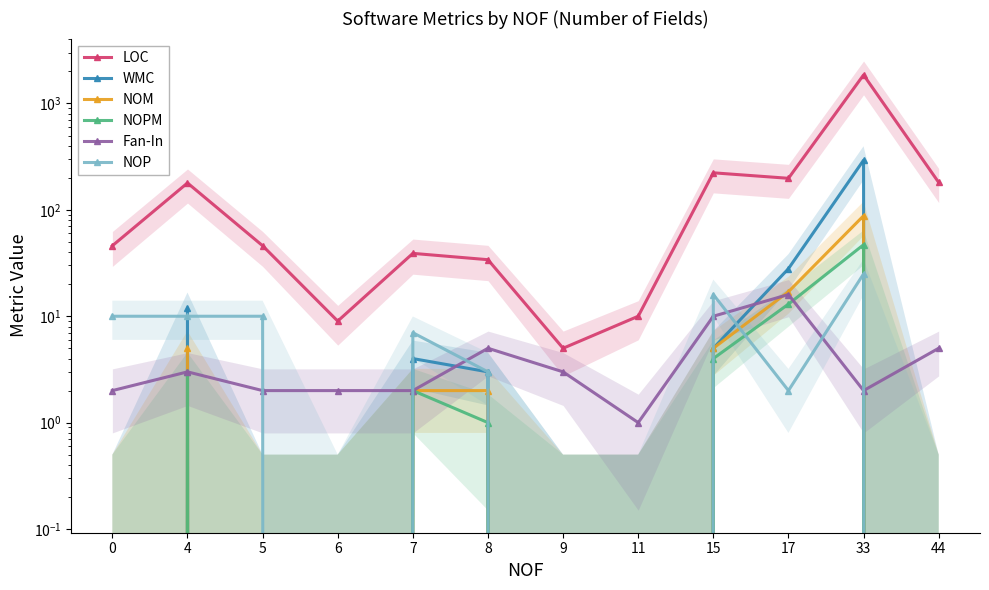

What is the highest value of the LOC series?

1856